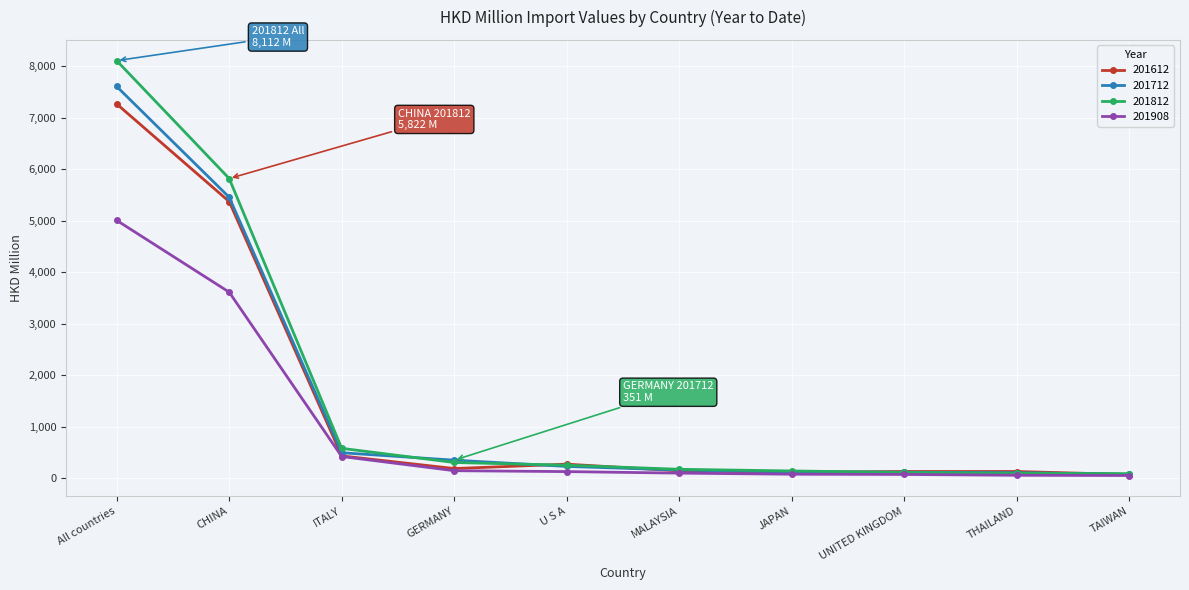

What is the label of the 7th point from the left?

JAPAN